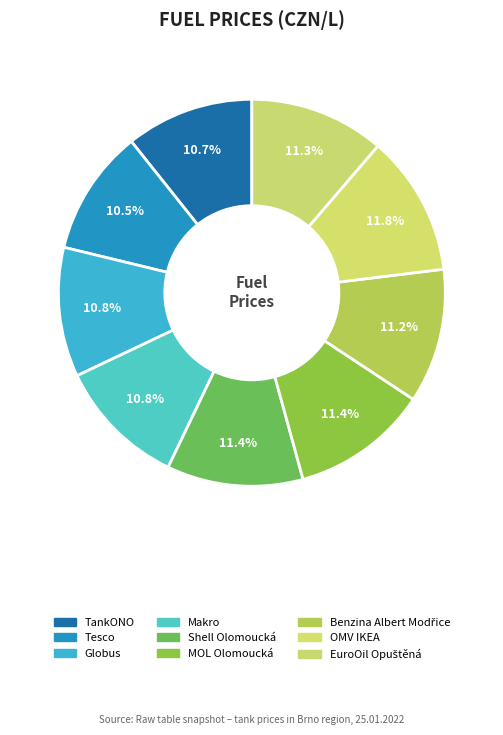

To the nearest percent, what is the difference between the TankONO and MOL Olomoucká slice percentages?

1%